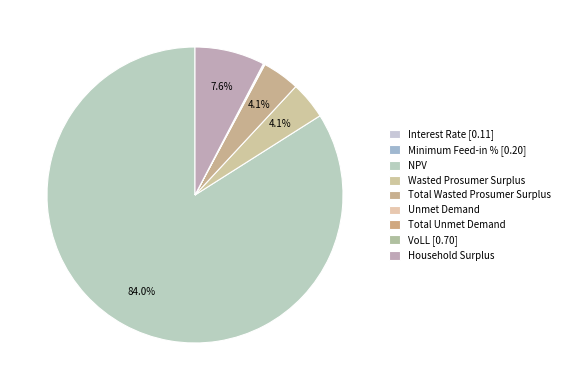

To the nearest percent, what portion does Wasted Prosumer Surplus represent?

4%